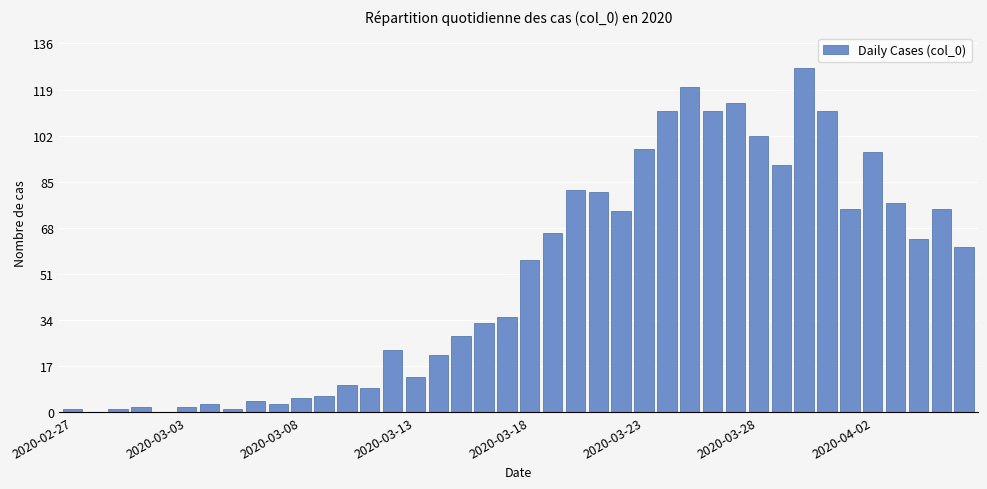

How many data points does each series have?

40